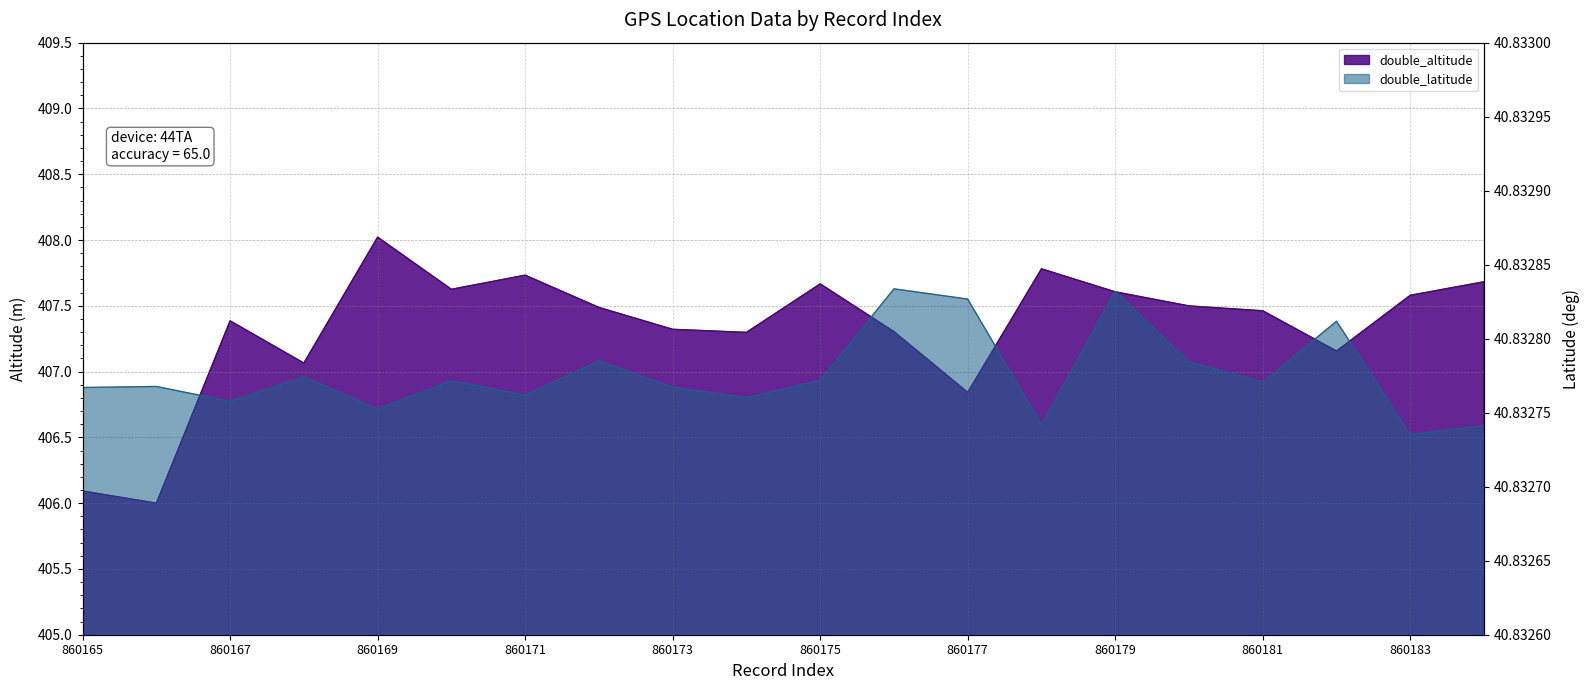

Rank the series by their maximum value, from lowest to highest.

double_latitude, double_altitude